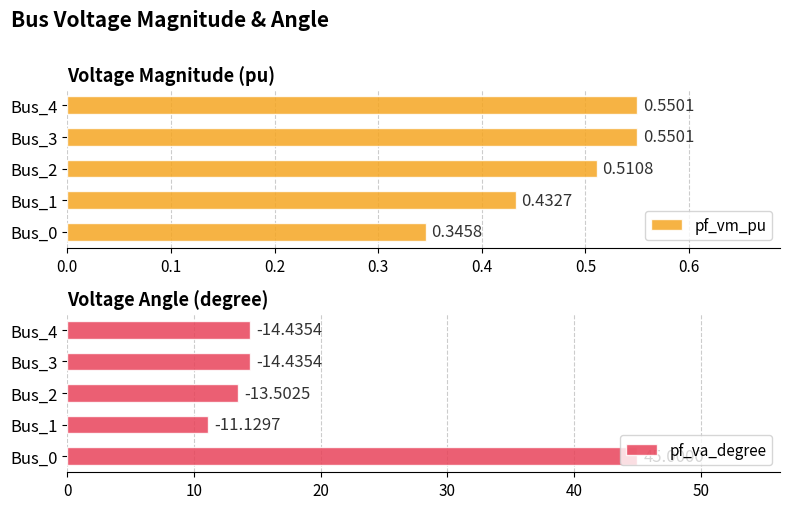

How many bars are there in total?

10